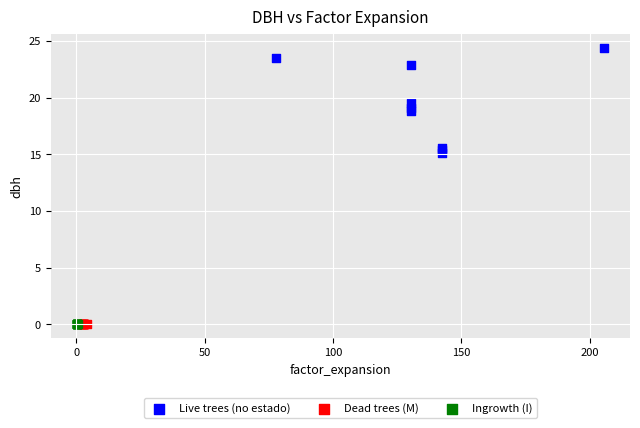

Which series reaches the maximum Y coordinate?

Live trees (no estado)